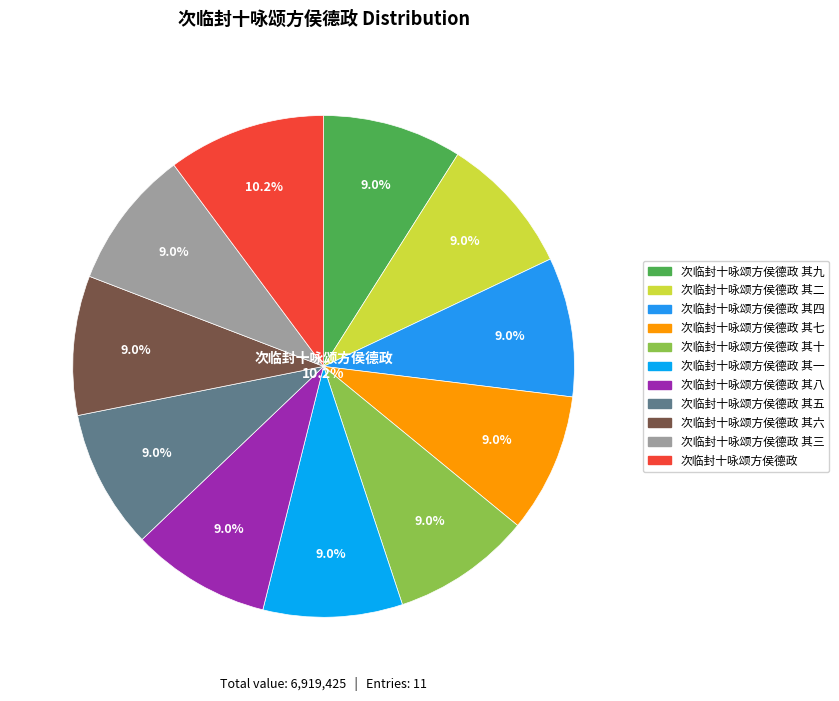

What is the smallest slice in the pie chart?

次临封十咏颂方侯德政 其一